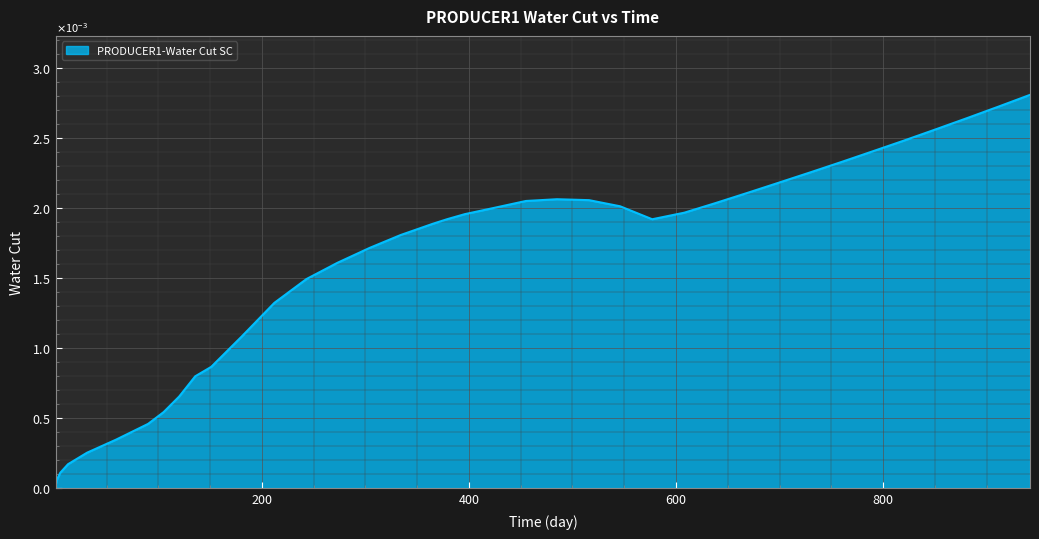

What is the label of the 20th point from the left?

396